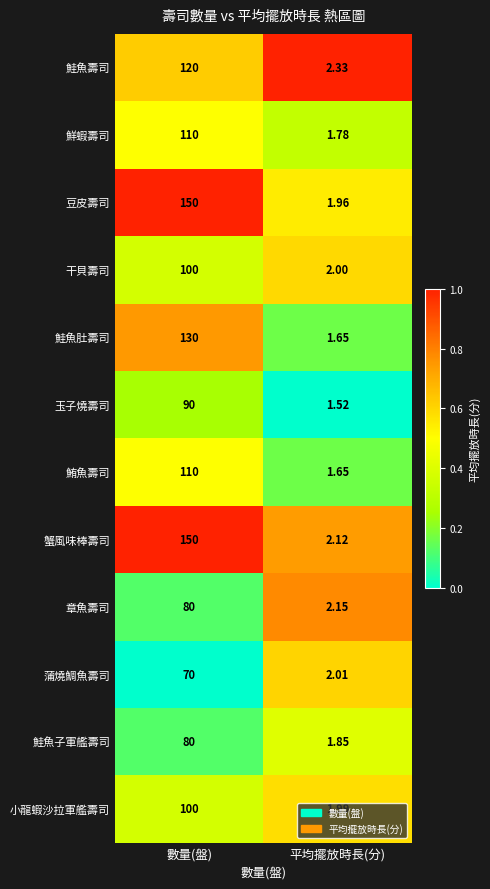

Which series changed the most between 數量(盤) and 平均擺放時長(分)?

豆皮壽司